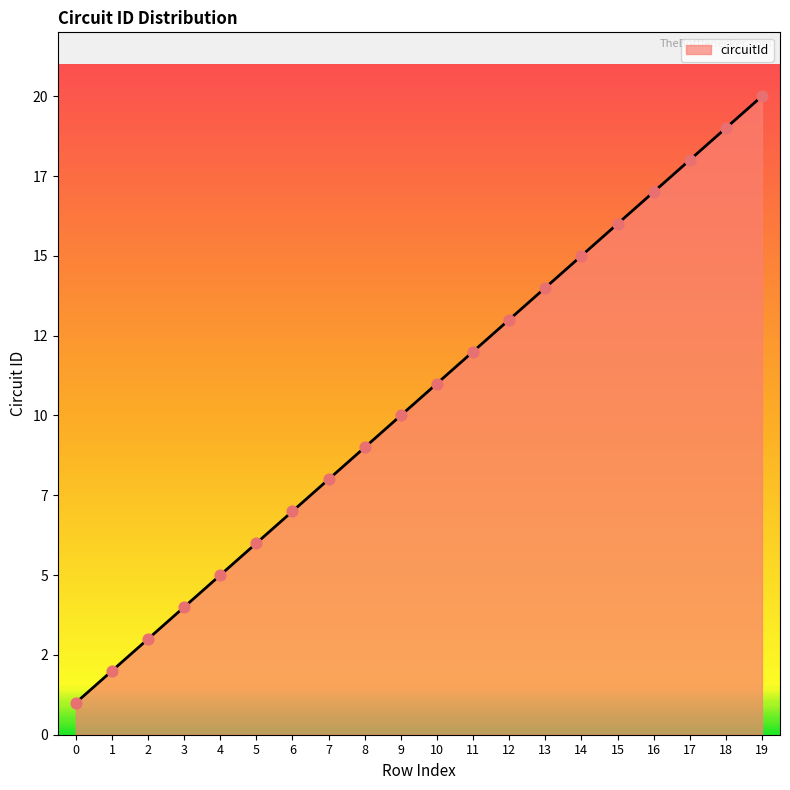

Between 7 and 13, which is larger?

13